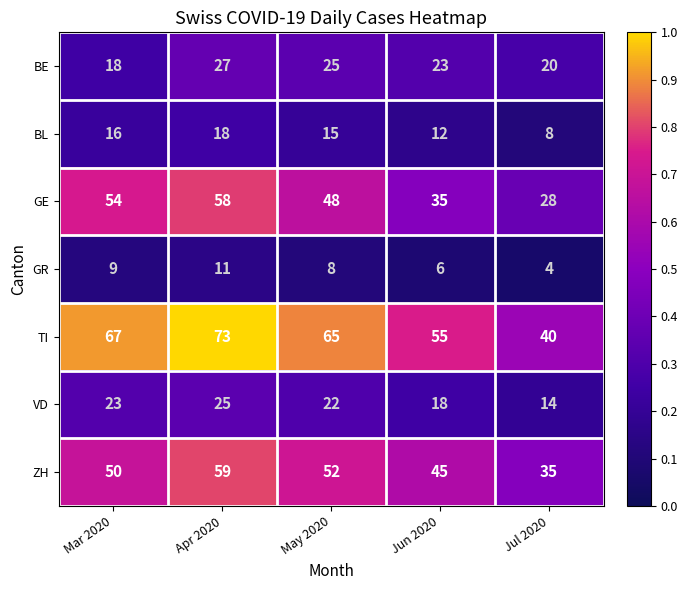

What is the difference between the maximum and minimum values in the GR series?

7